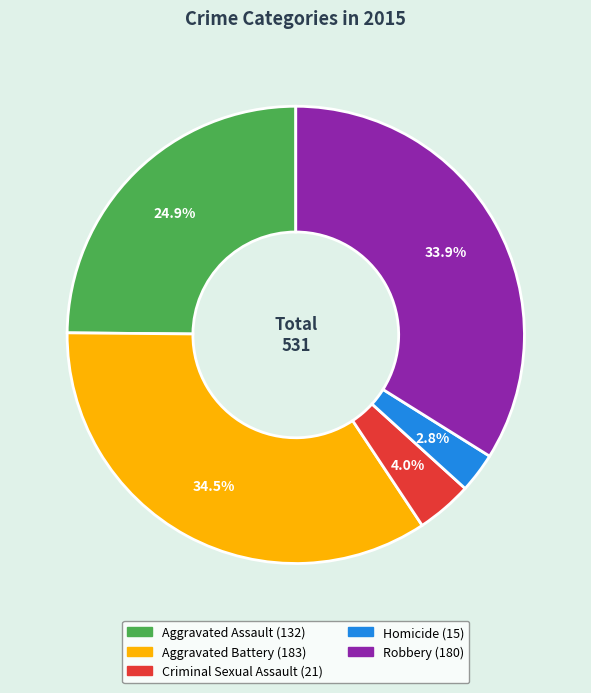

Count the number of slices in the pie.

5